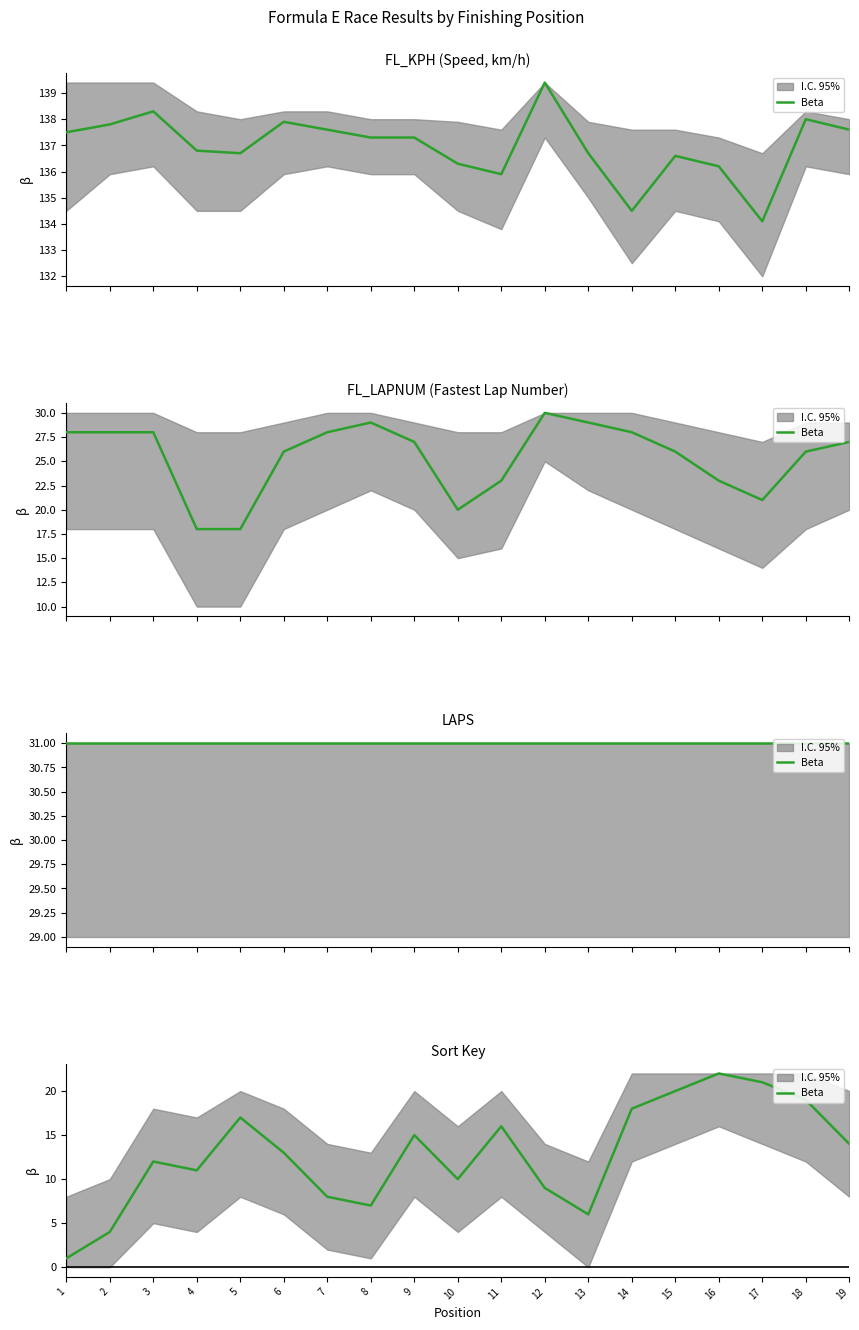

List the labels in order of value, smallest first.

1, 2, 13, 8, 7, 12, 10, 4, 3, 6, 19, 9, 11, 5, 14, 18, 15, 17, 16